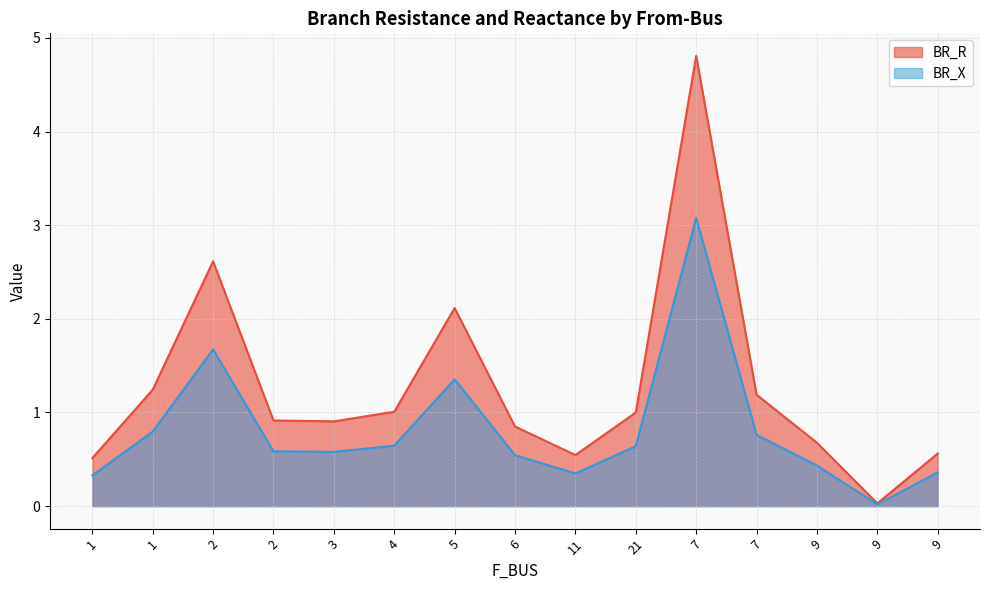

What is the difference between the maximum and minimum values in the BR_R series?

4.8